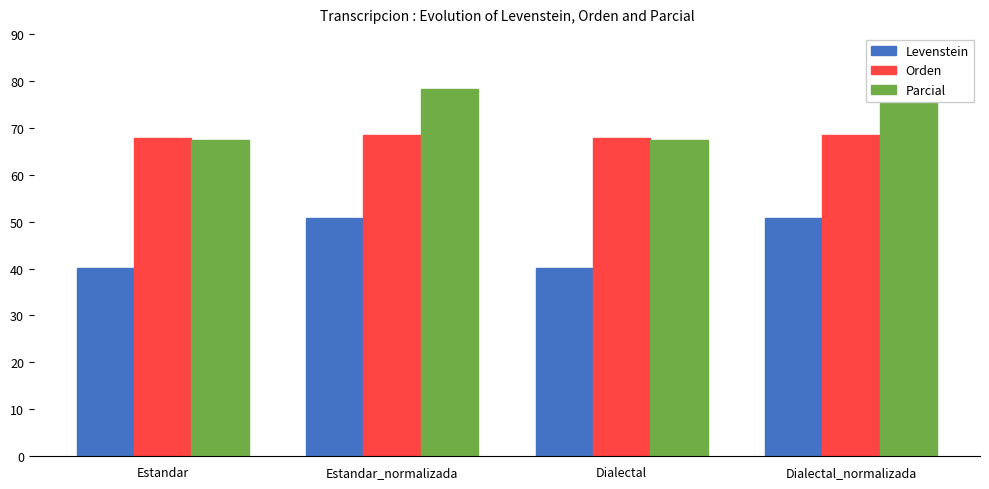

At how many categories does at least one series exceed 63?

4